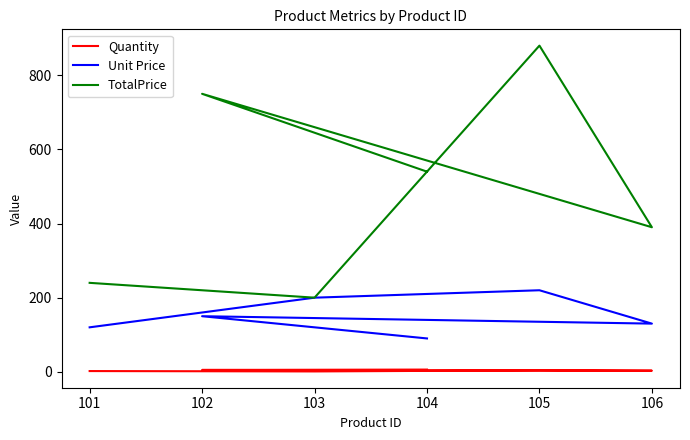

What is the average value of the Unit Price series?

152